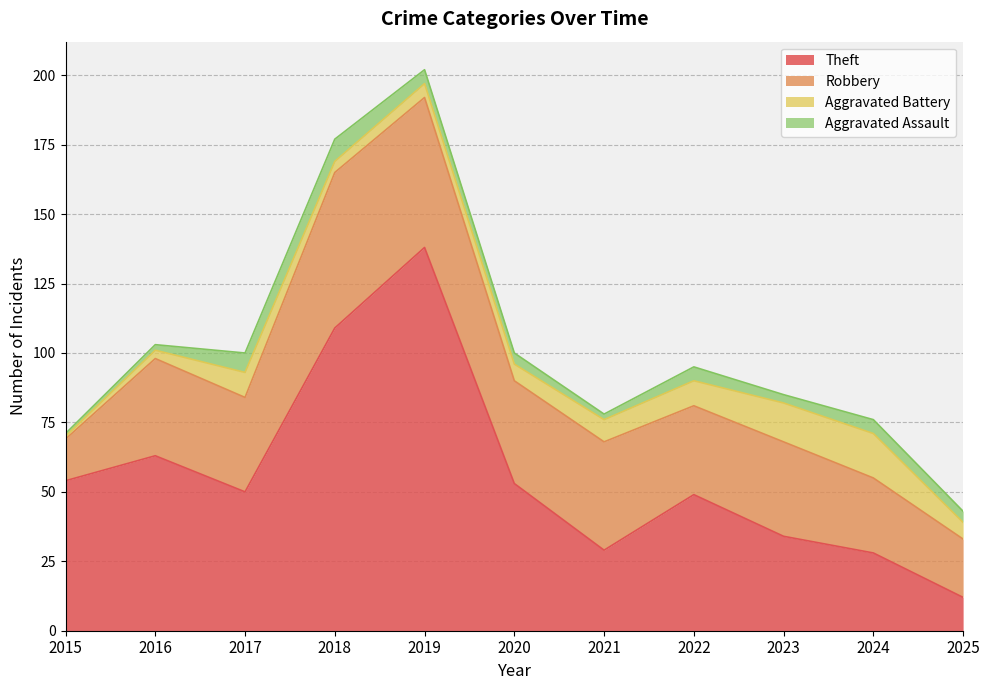

What is the difference between the maximum and second lowest values in the Aggravated Assault series?

6